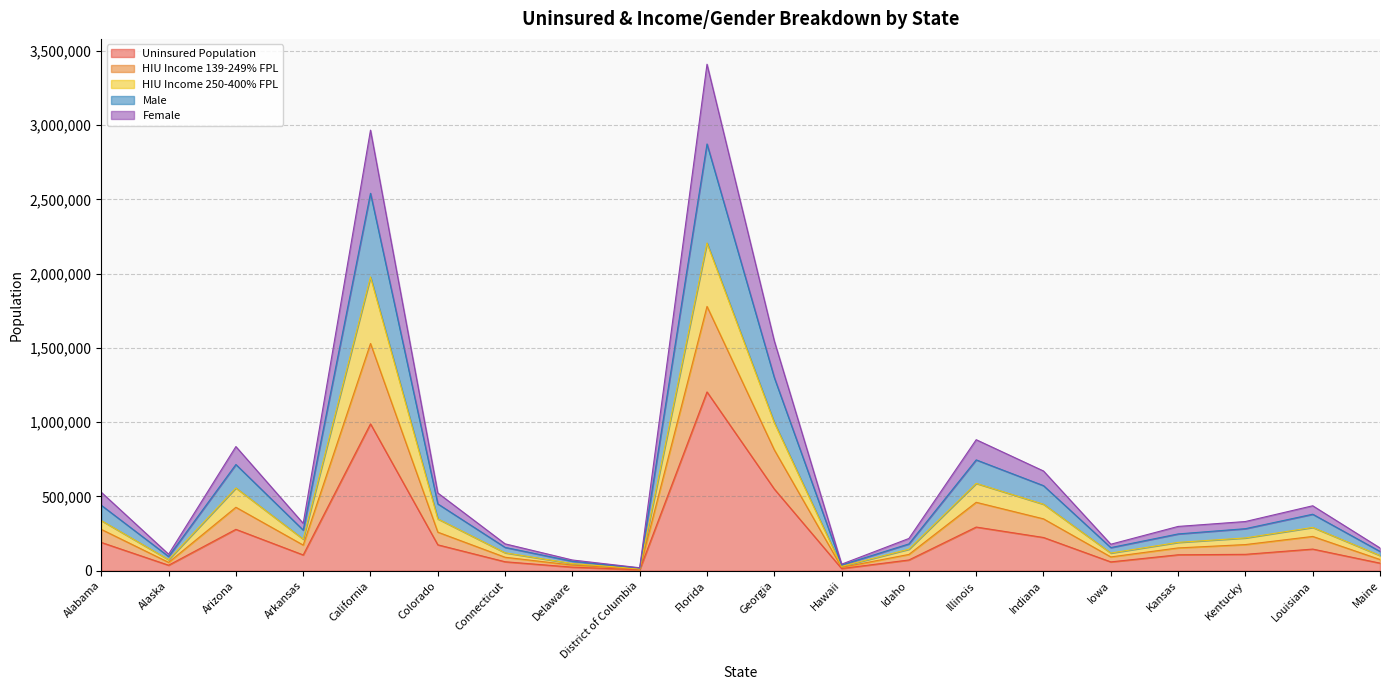

What is the label of the 20th point from the left?

Maine